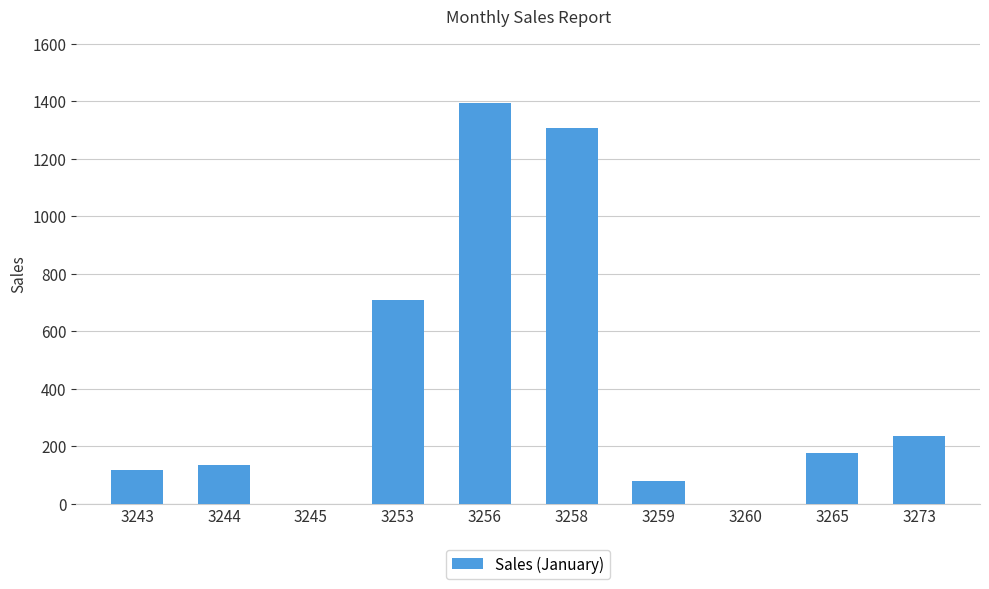

How many series are shown in this chart?

1